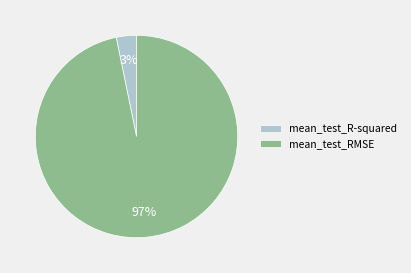

Combined, do mean_test_RMSE and mean_test_R-squared account for over 50%?

Yes